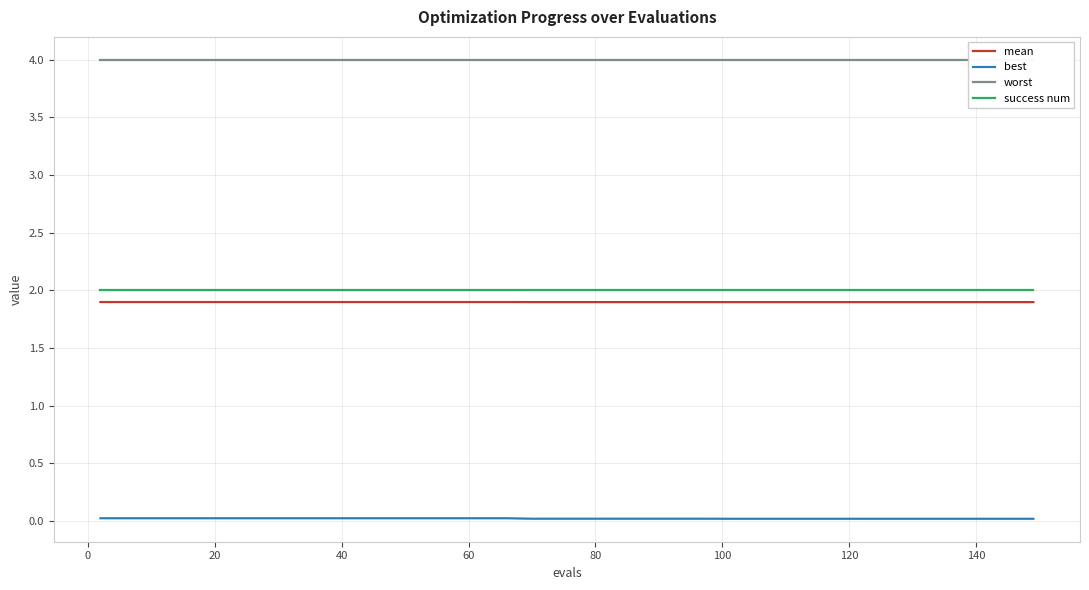

True or false: mean and worst cross at least once.

False